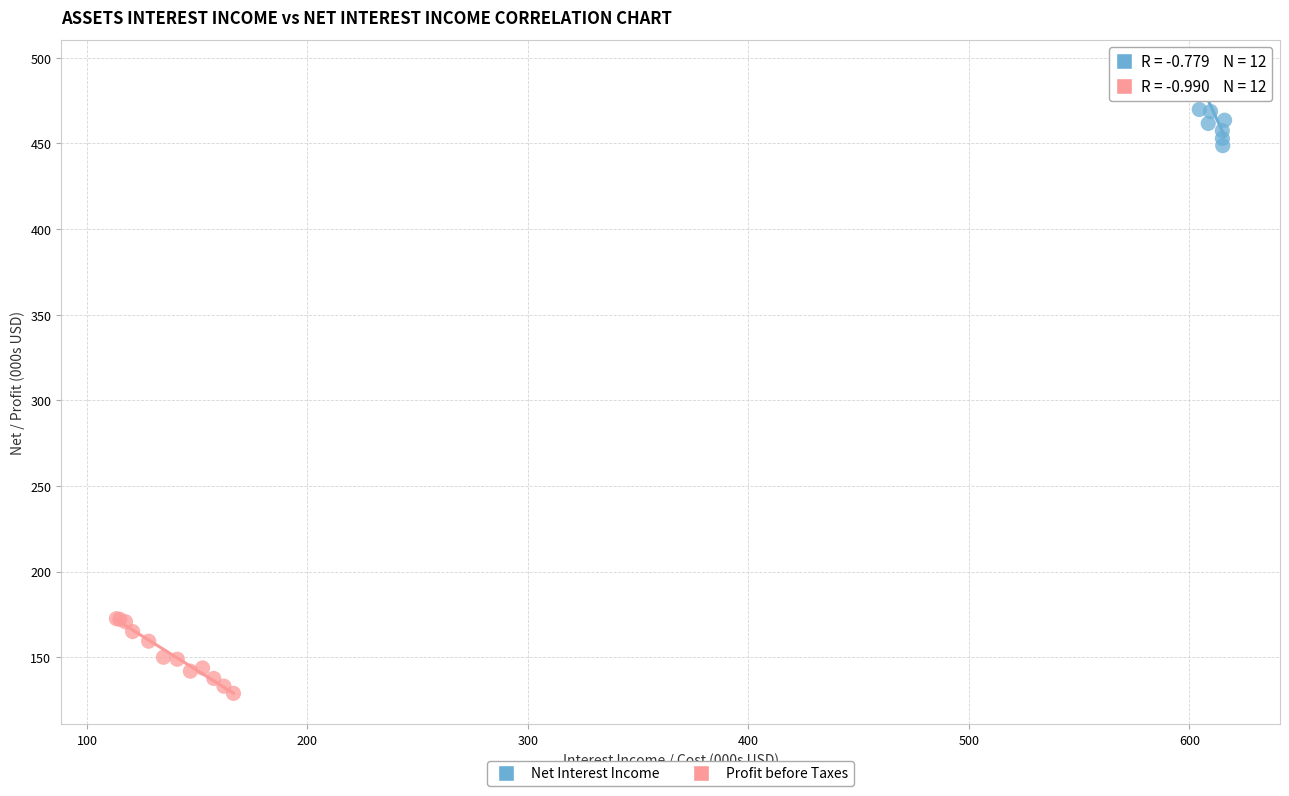

What are all the series names shown in the legend?

Net Interest Income, Profit before Taxes